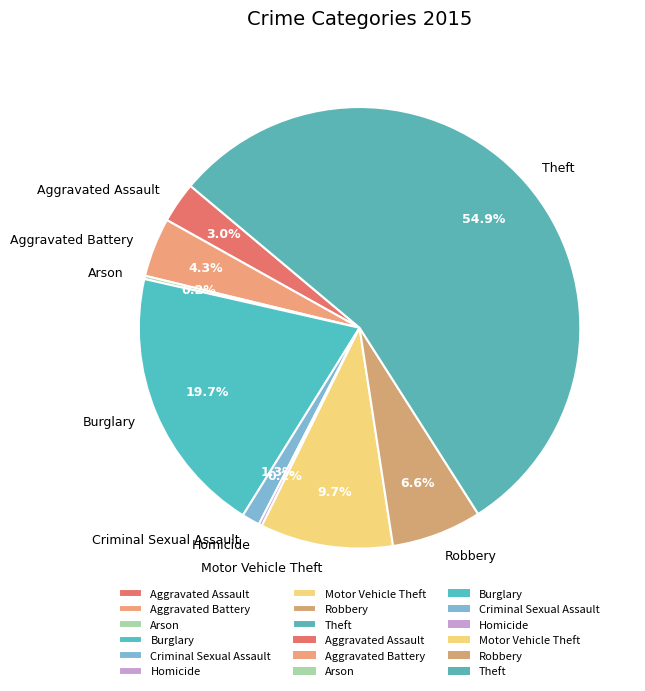

What percentage do Criminal Sexual Assault and Robbery together represent?

7.9%